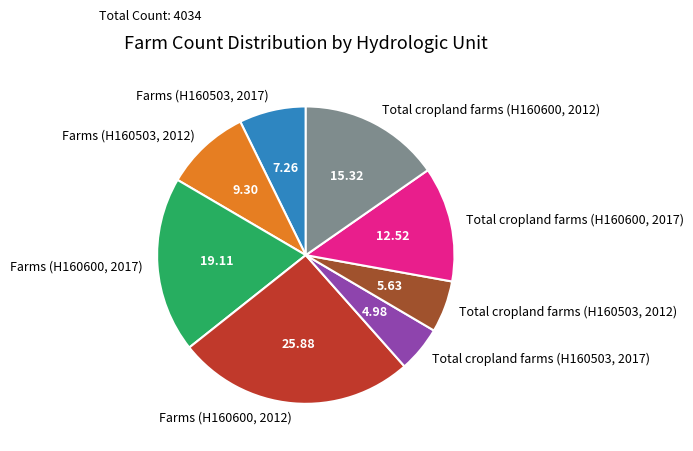

How many slices are in this pie chart?

8